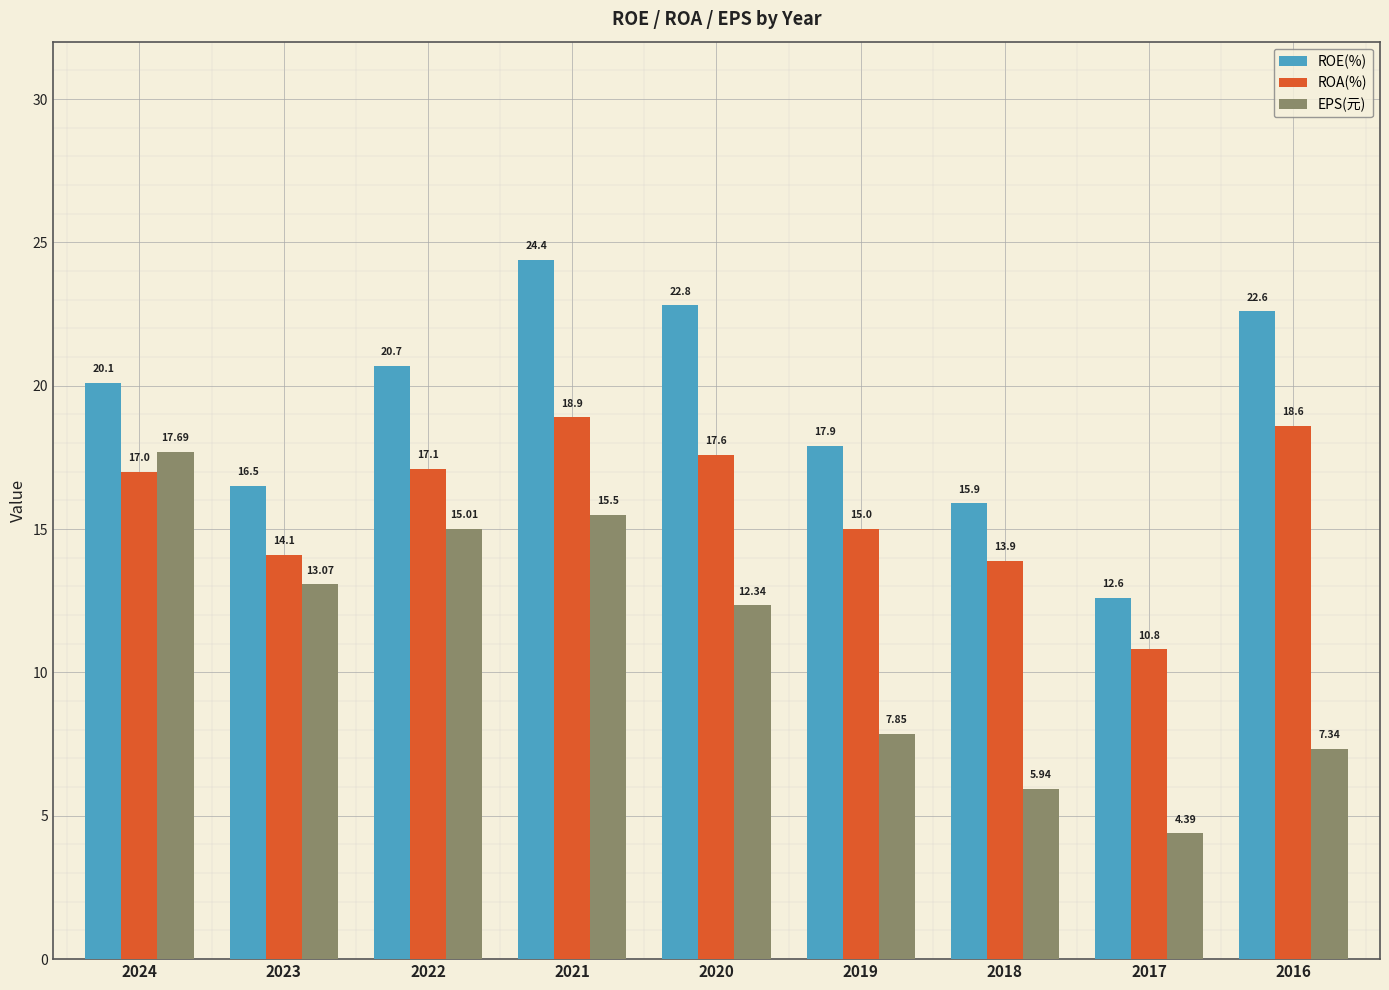

What is the value of the ROE(%) bar at the 1st from the left?

20.1